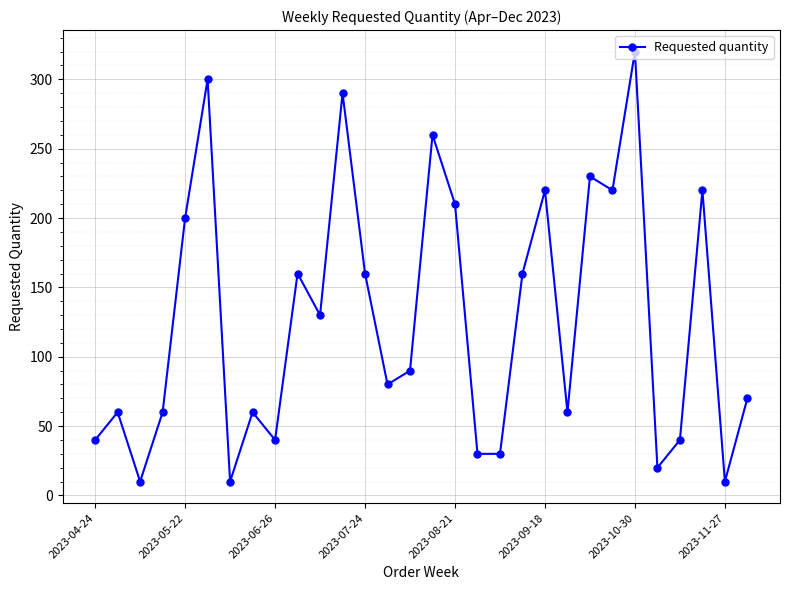

True or false: the data has more than 1 interior local peaks.

True